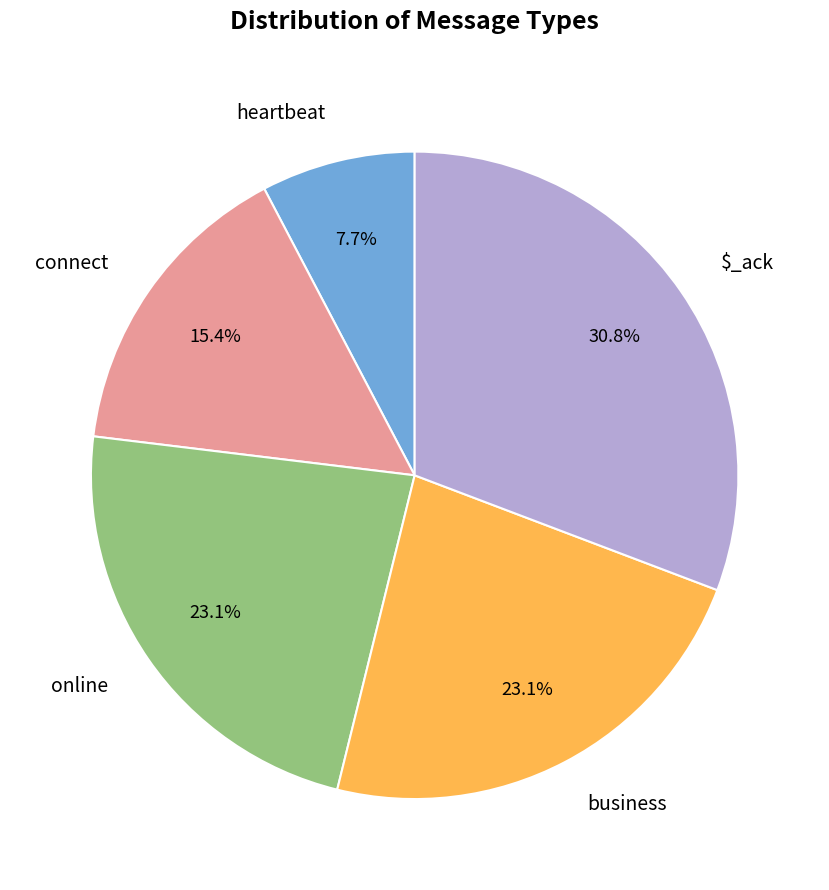

Which category has the biggest portion of the pie?

$_ack